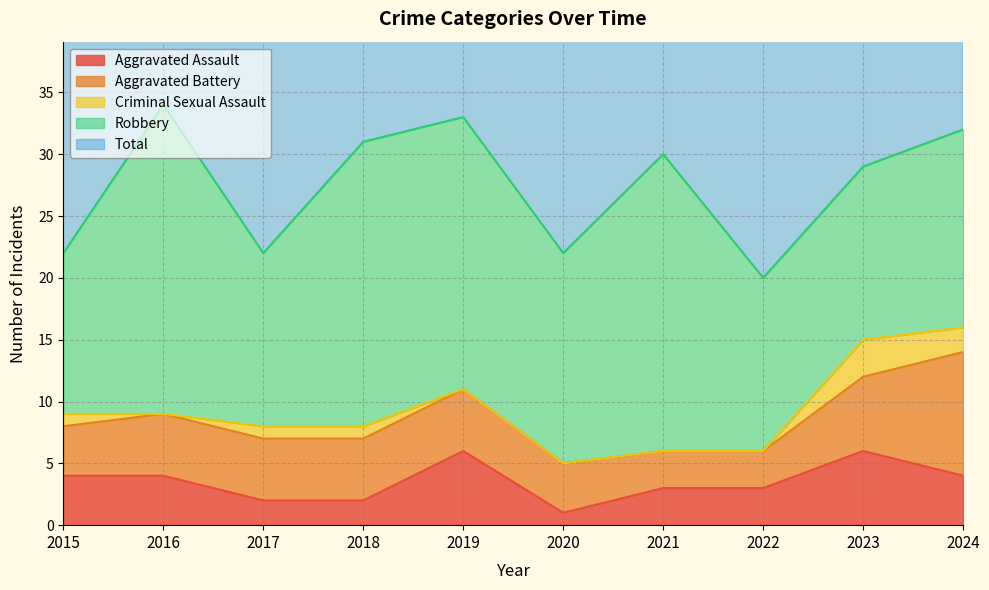

What is the minimum value for Aggravated Assault?

1